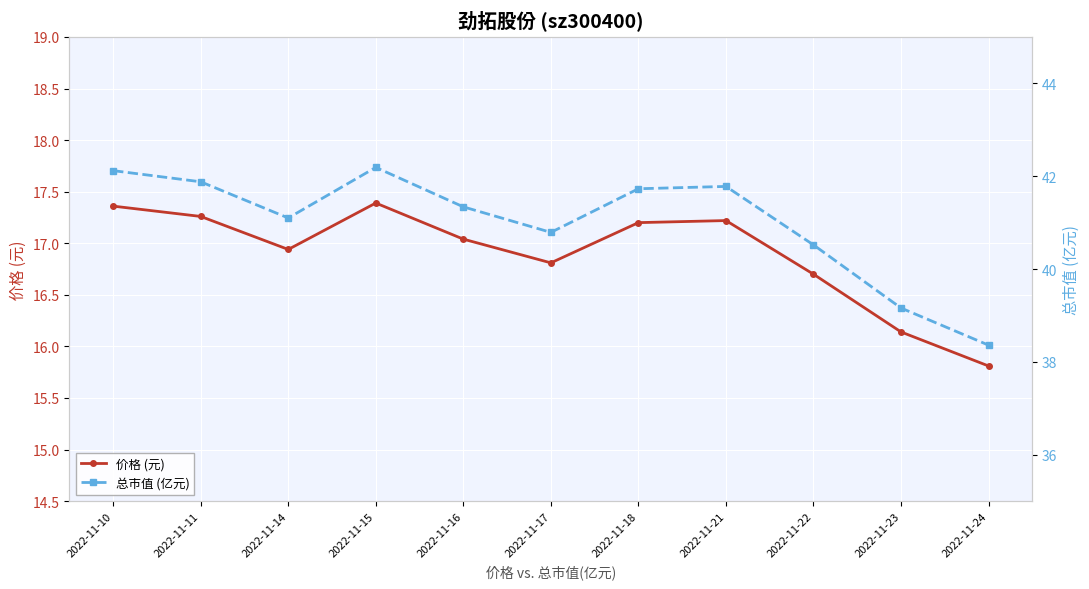

Where is 价格 (元) nearest to the value 16?

2022-11-23